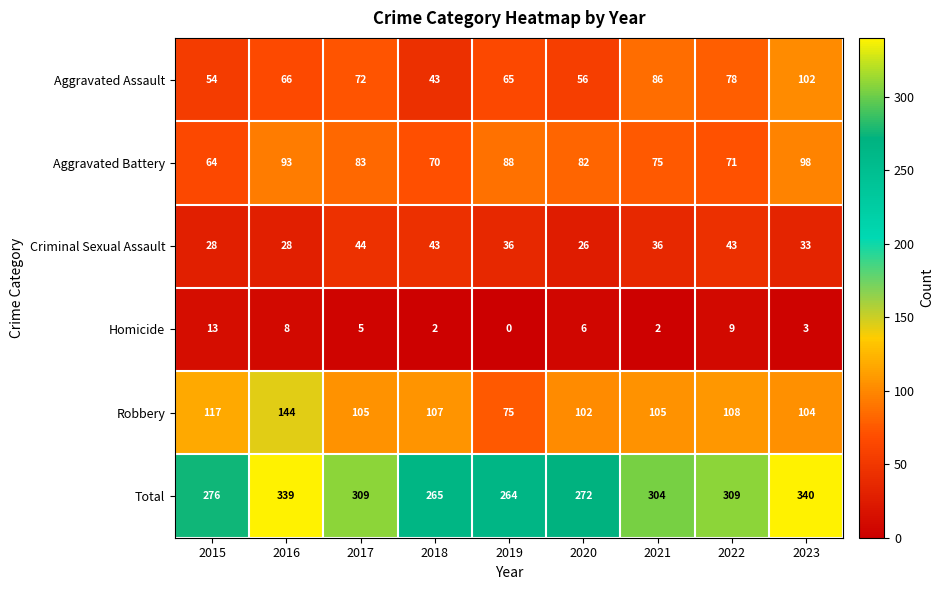

Which category has the lowest value across all series?

2019